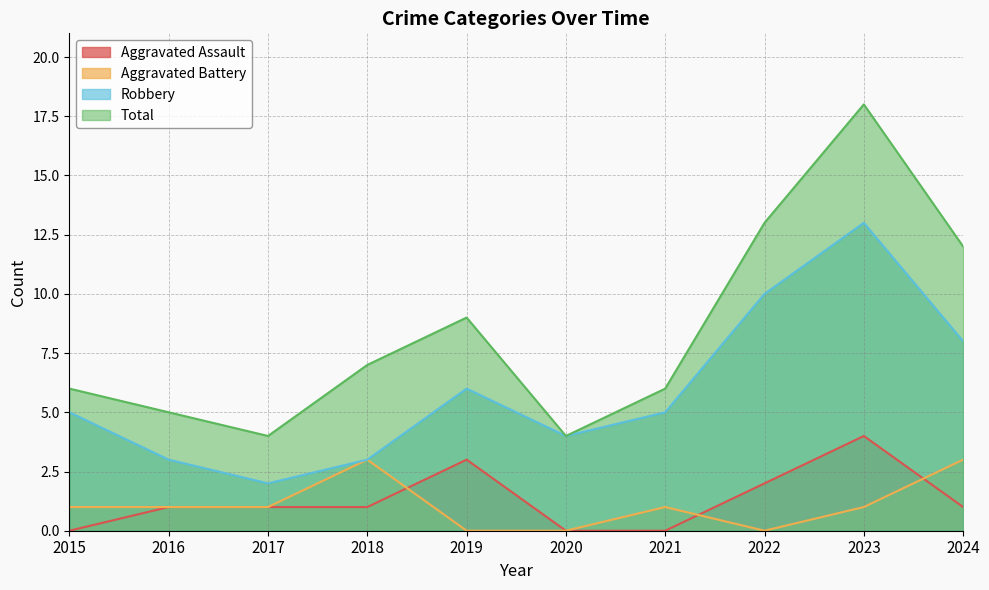

What is the highest value of the Aggravated Battery series?

3